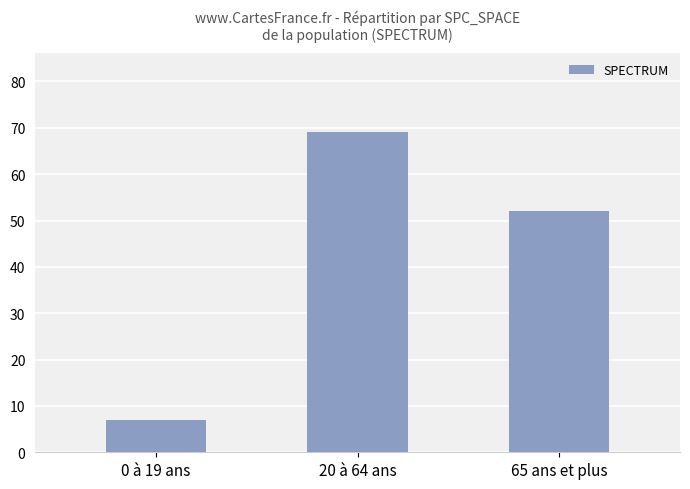

Reading left to right, transcribe all the data shown in this chart.

7	69	52